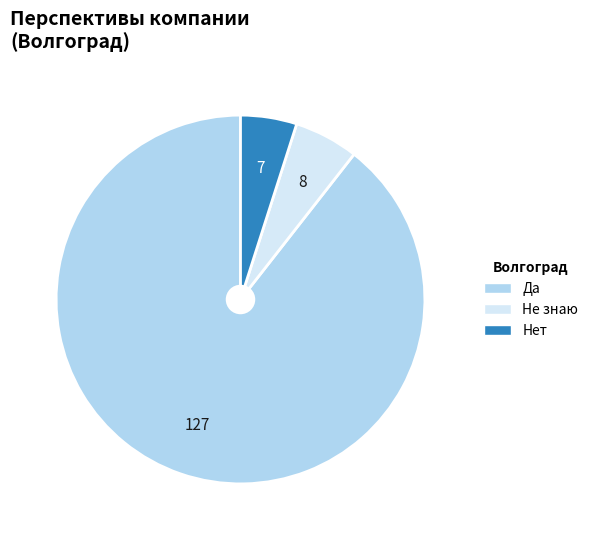

Is there any slice that represents more than half of the pie?

Yes